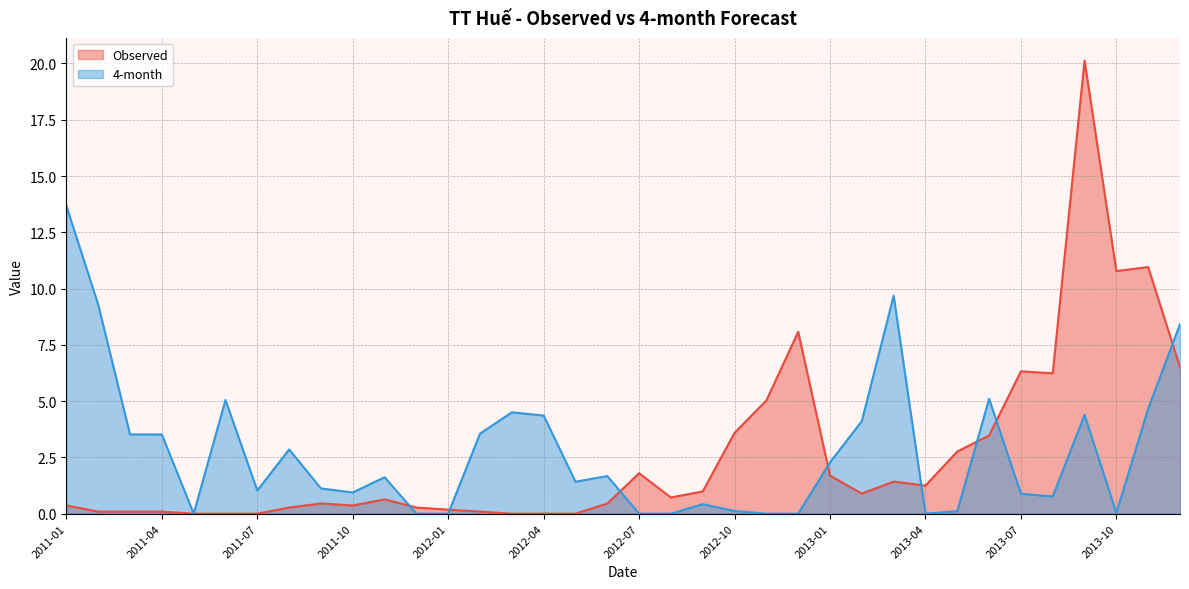

Between 2012-12 and 2013-10, which is larger?

2013-10